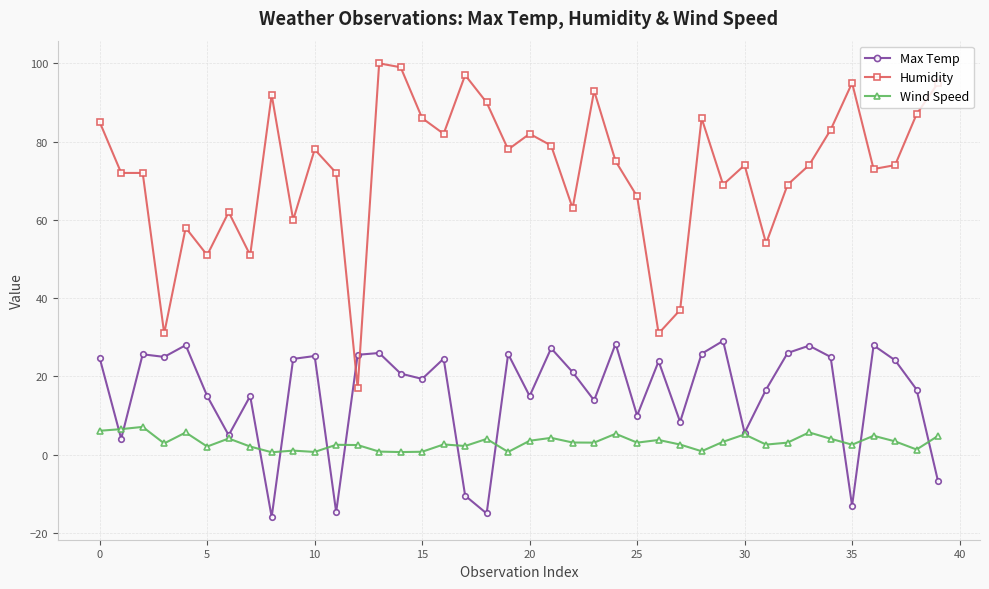

How many negative values does the Max Temp series have?

6